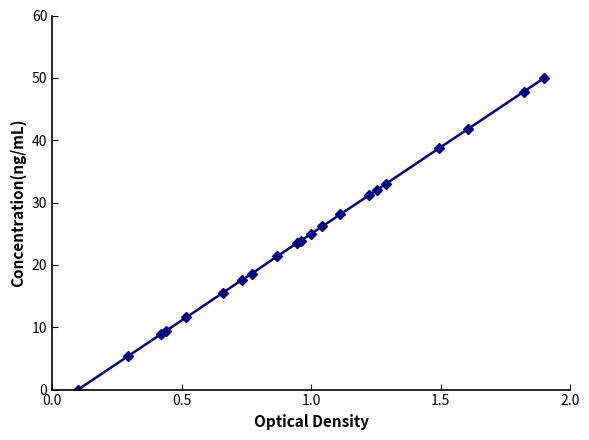

How many categories are shown in the chart?

21